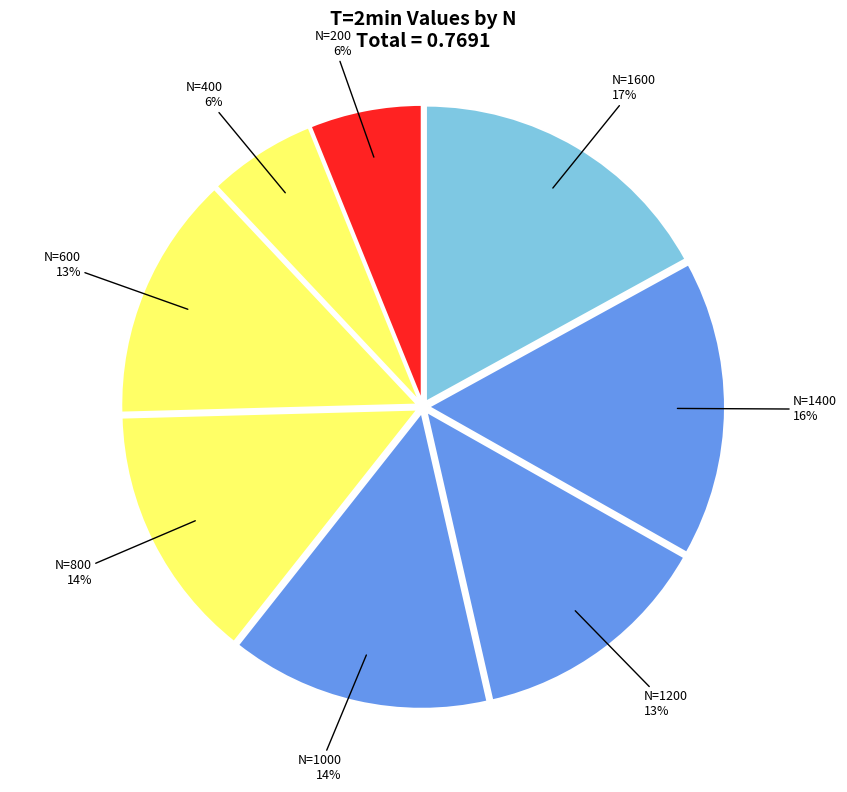

The N=600 slice represents 13% of the pie. True or false?

True